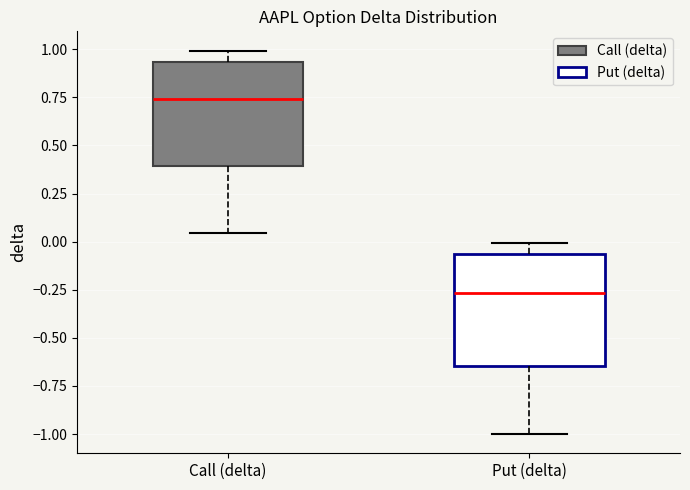

Reading left to right, read every box against the y-axis: the position of its median line, the range the box covers, and the ends of its whiskers. The values are not printed on the chart, so give them approximately, as read against the axis.

Call (delta): median 0.75, box 0.40 to 0.95, whiskers 0.05 to 1.00
Put (delta): median -0.25, box -0.65 to -0.05, whiskers -1.00 to 0.00